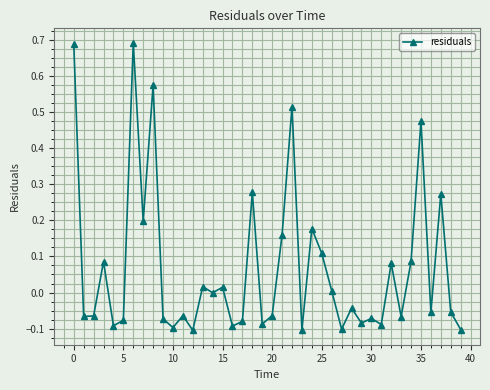

What is the difference between the maximum and minimum values?

0.8